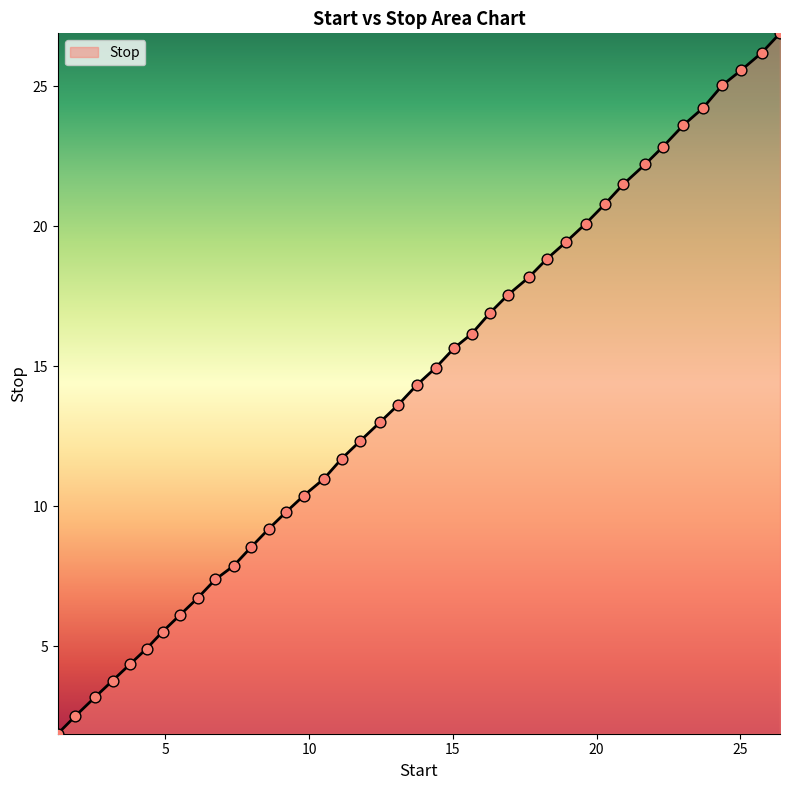

What is the smallest value displayed?

1.9